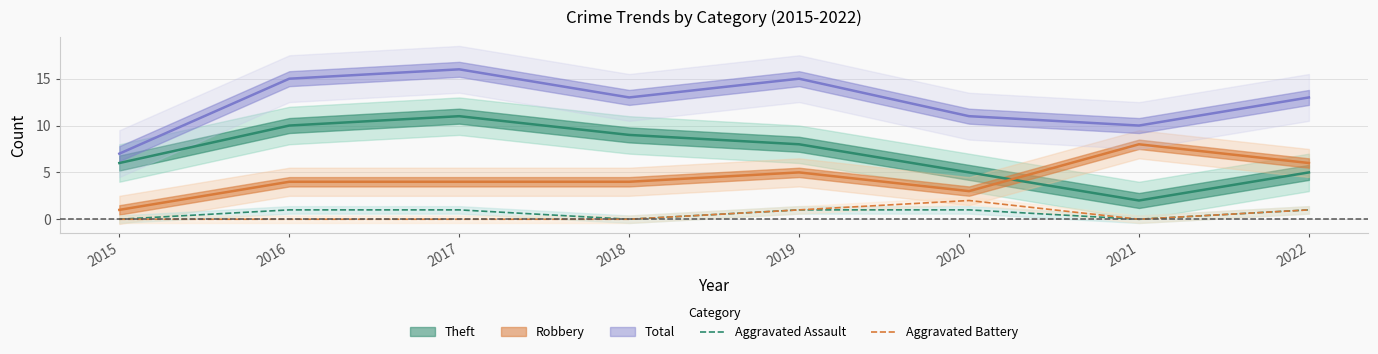

What is the average value of the Aggravated Assault series?

1